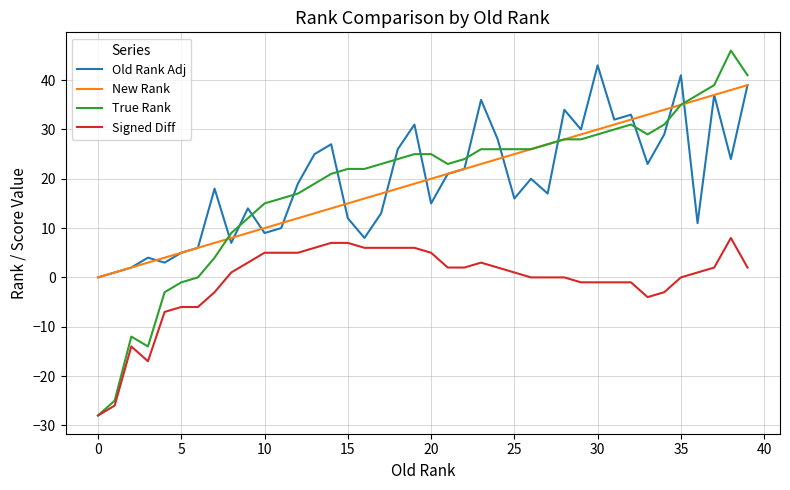

True or false: Signed Diff and Old Rank Adj intersect in this chart.

False